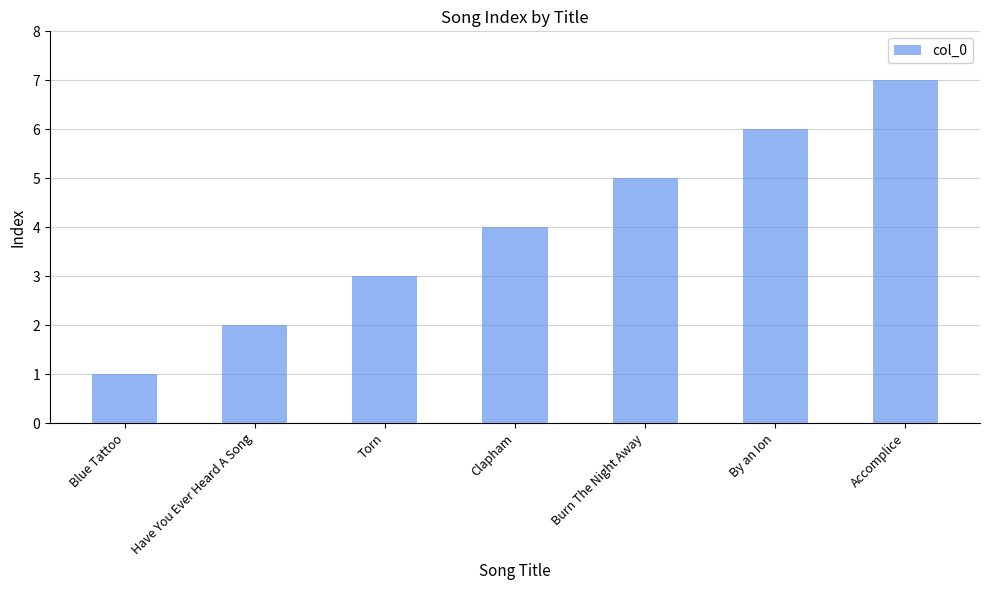

What is the difference between the maximum and minimum values?

6